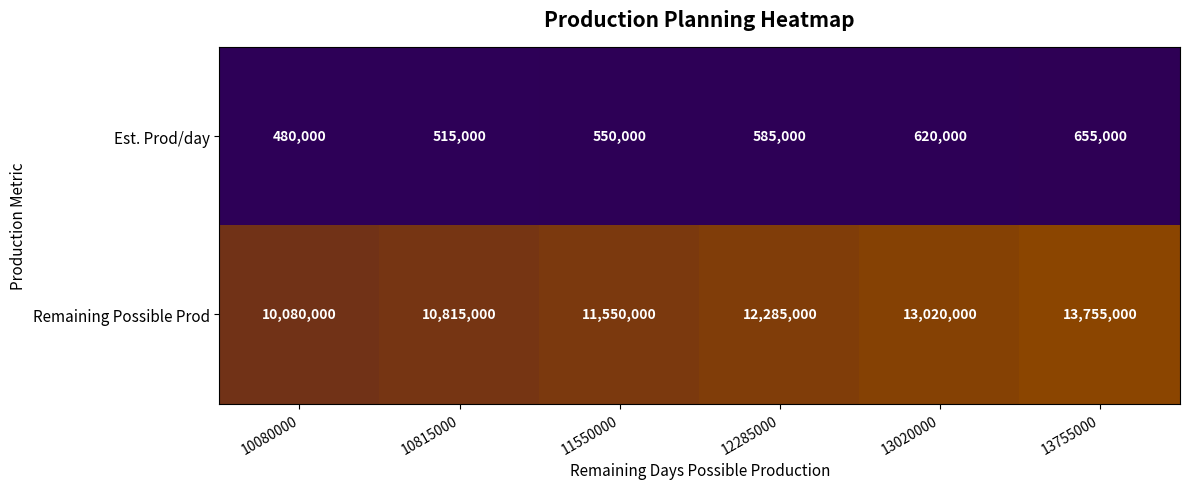

What is the difference between the maximum and minimum values in the Est. Prod/day series?

175000